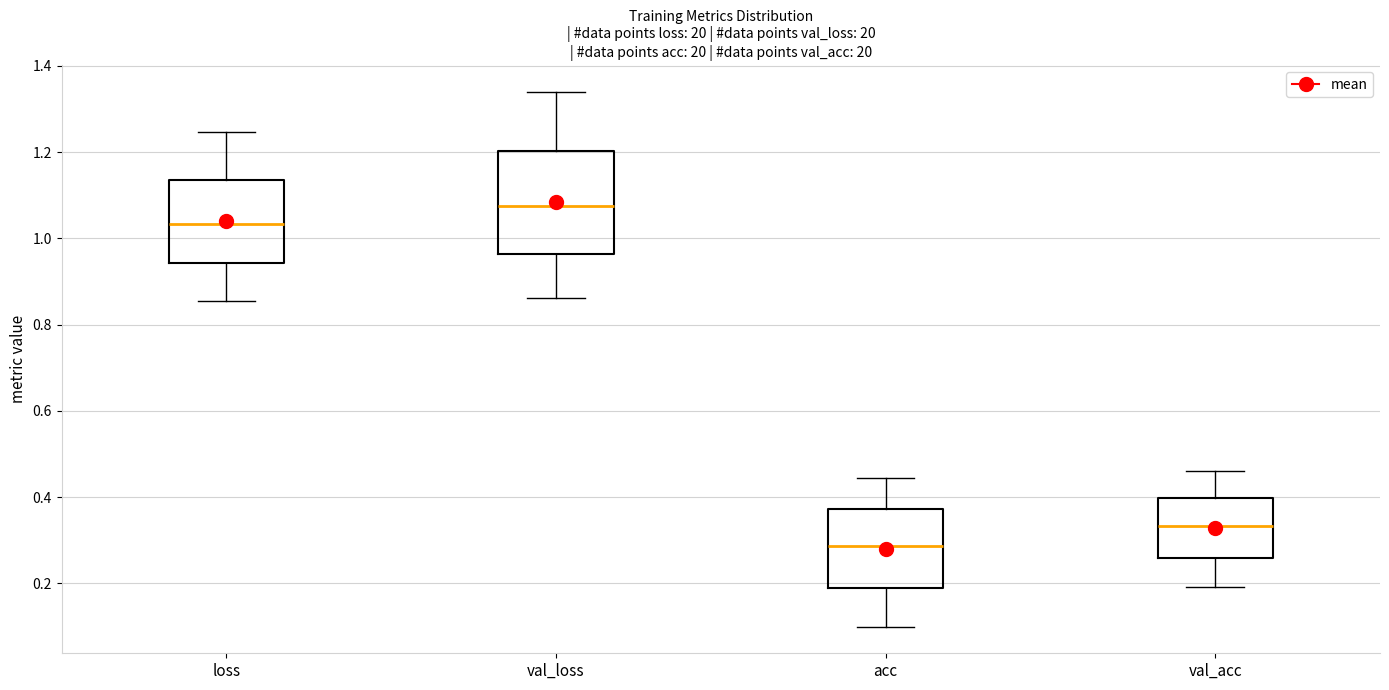

Which box's median line is the highest?

val_loss